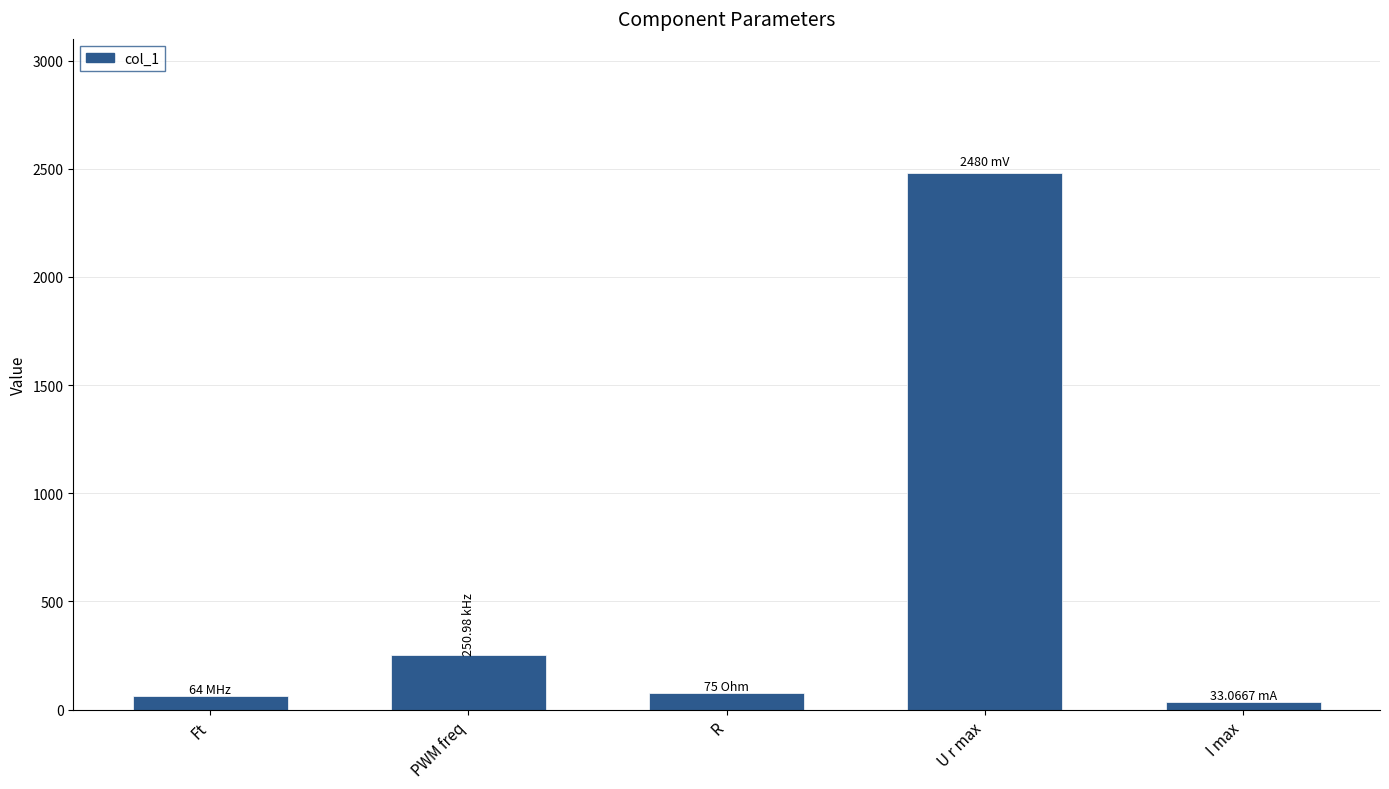

How many distinct data groups are displayed?

1